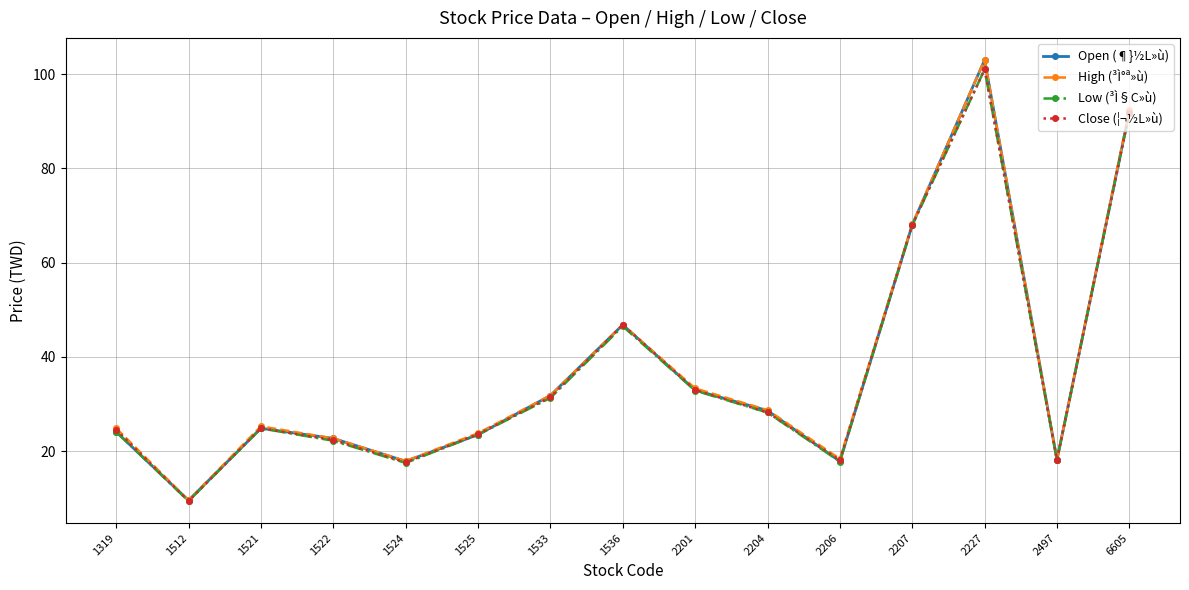

Count the number of categories in the chart.

15